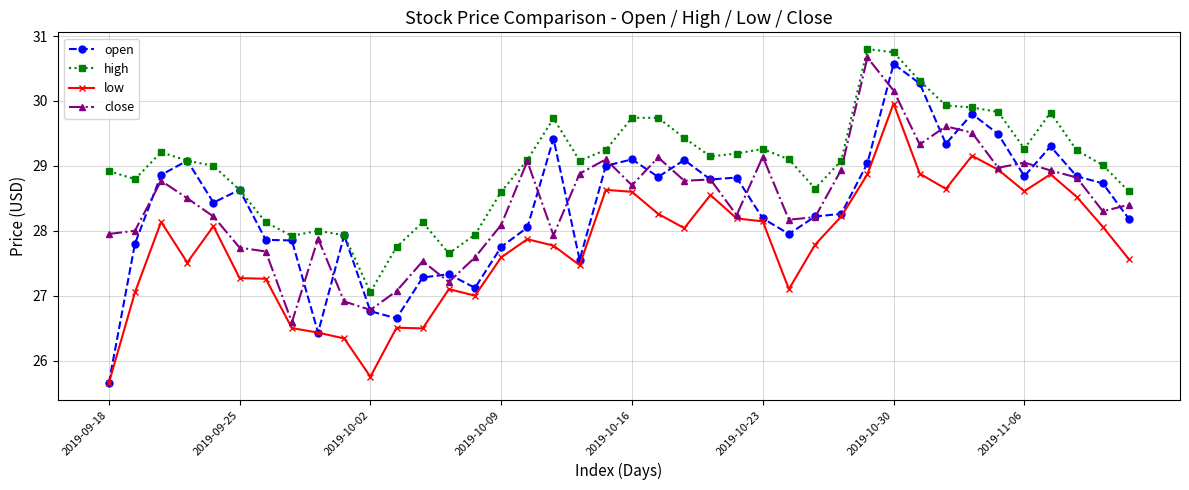

Which series has the largest total across all categories?

high